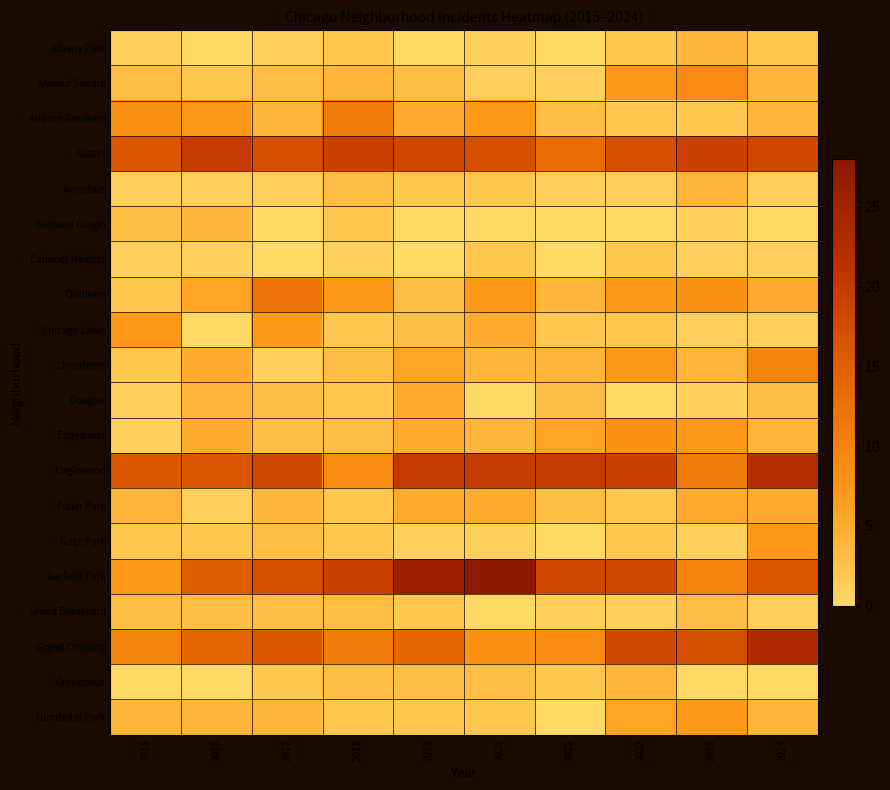

Rank the series by their maximum value, from highest to lowest.

Garfield Park, Grand Crossing, Englewood, Austin, Chatham, Auburn Gresham, Chinatown, Armour Square, Edgewater, Chicago Lawn, Gage Park, Humboldt Park, Douglas, Fuller Park, Albany Park, Avondale, Belmont Cragin, Greektown, Grand Boulevard, Calumet Heights